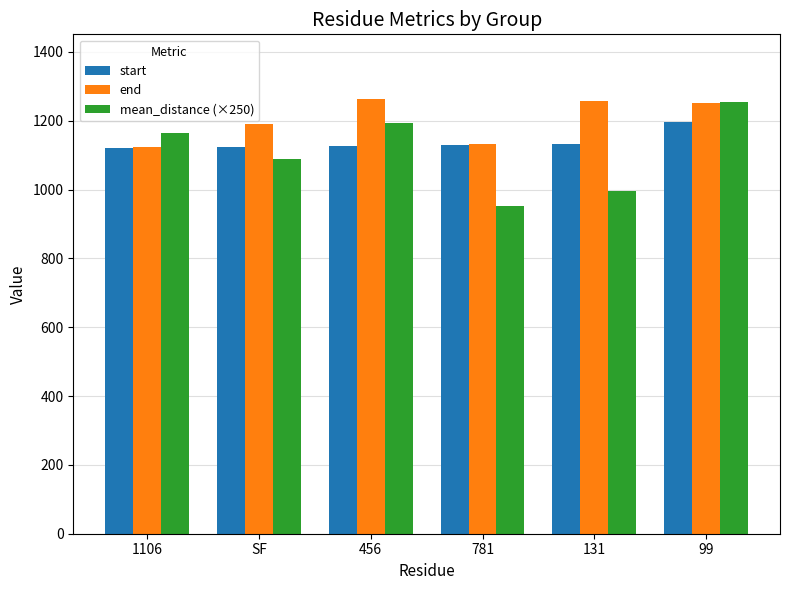

What position from the right is 99?

1